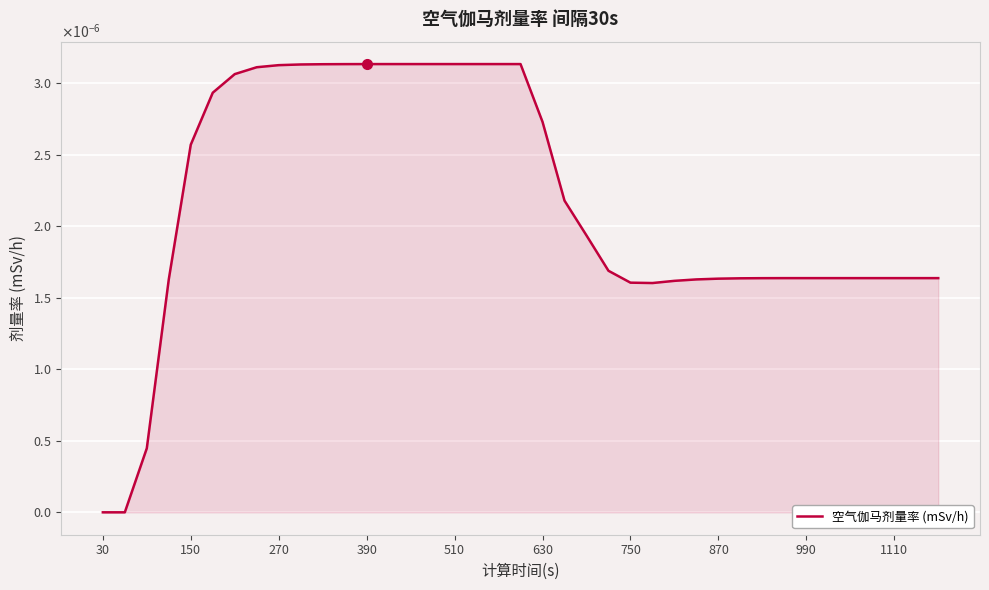

Is this an area chart (filled region under the line)?

Yes